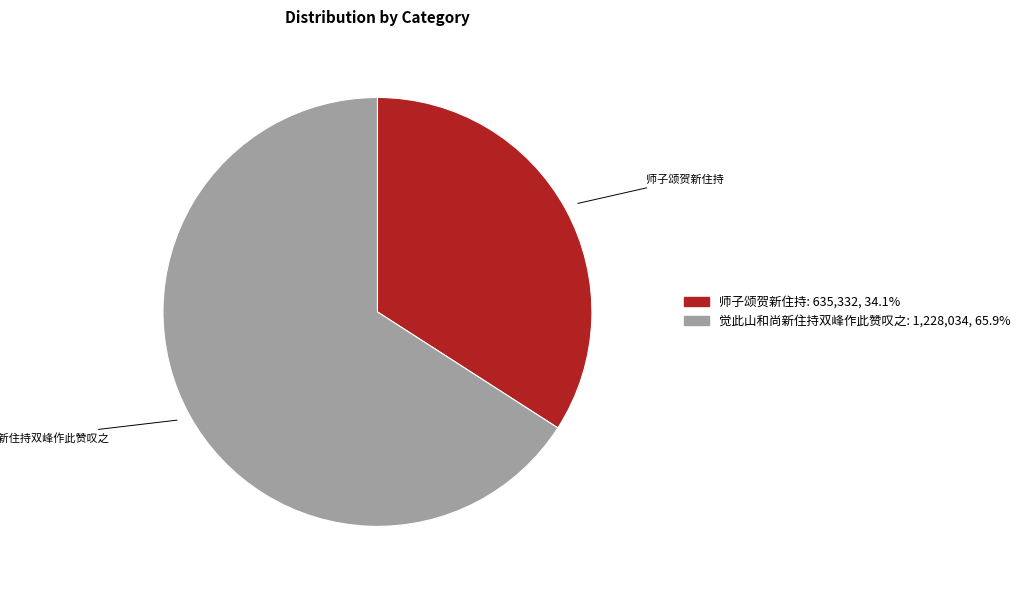

Is there a majority slice in this chart?

Yes